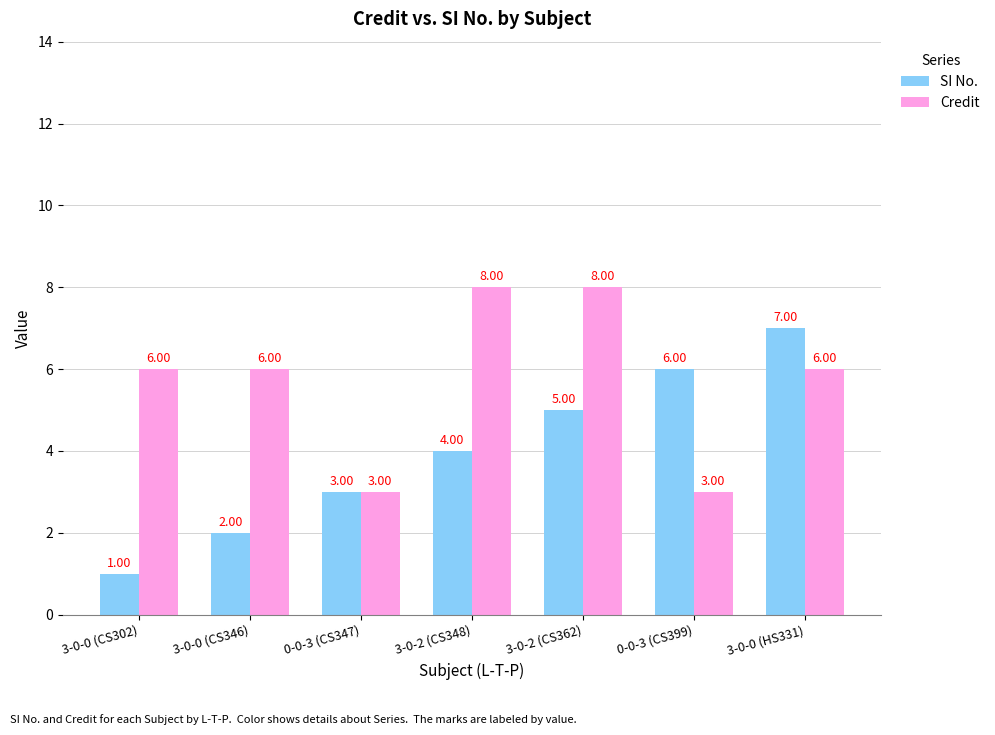

Which series has the largest total across all categories?

Credit